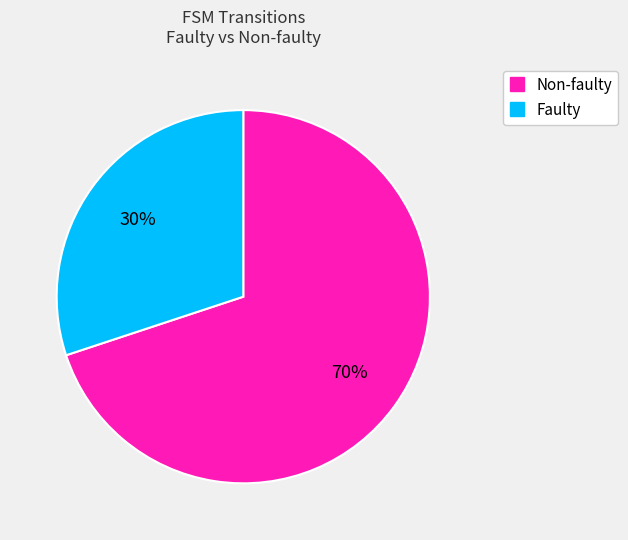

To the nearest percent, what is the average slice percentage?

50%